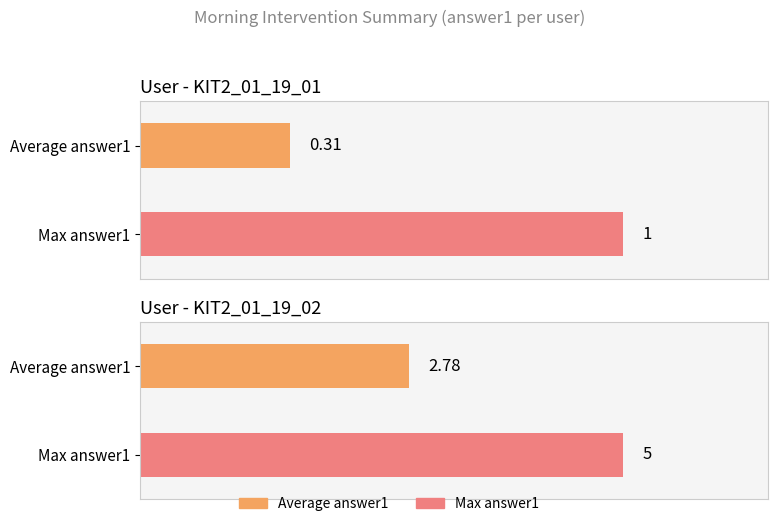

What value does the Max answer1 series have at KIT2_01_19_01?

1.0